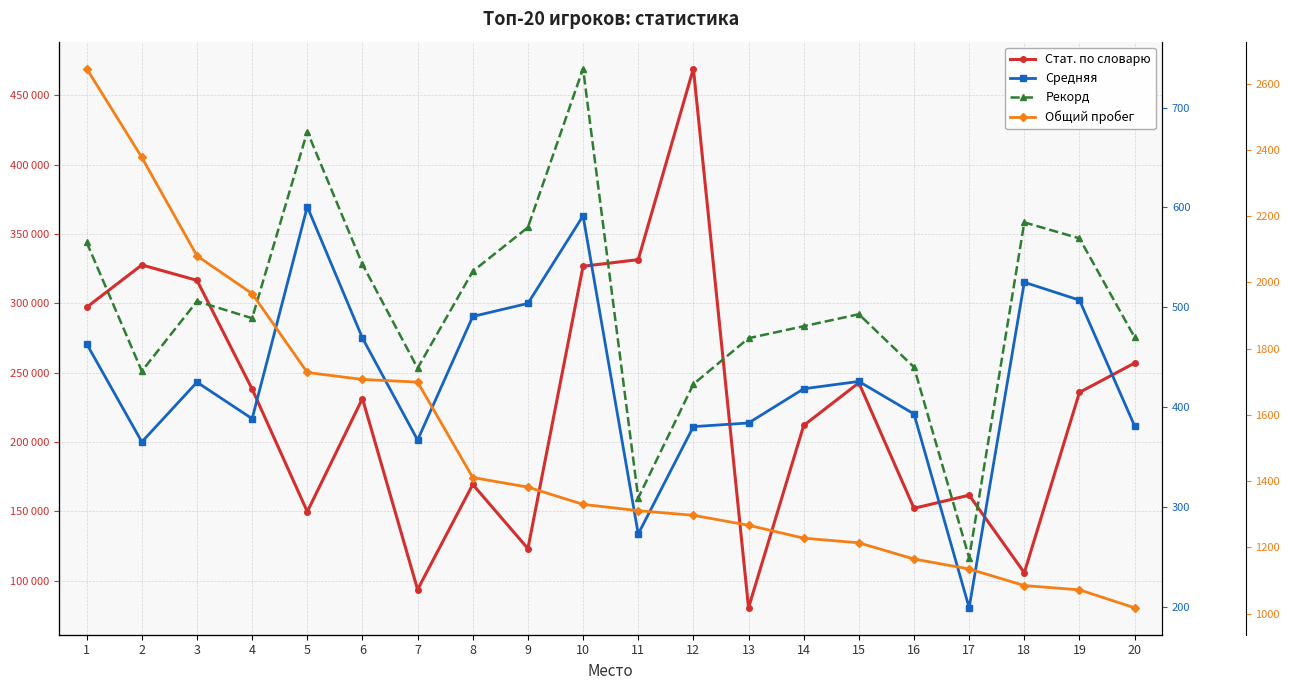

What is the difference between the second highest and second lowest values in the Стат. по словарю series?

237828.0